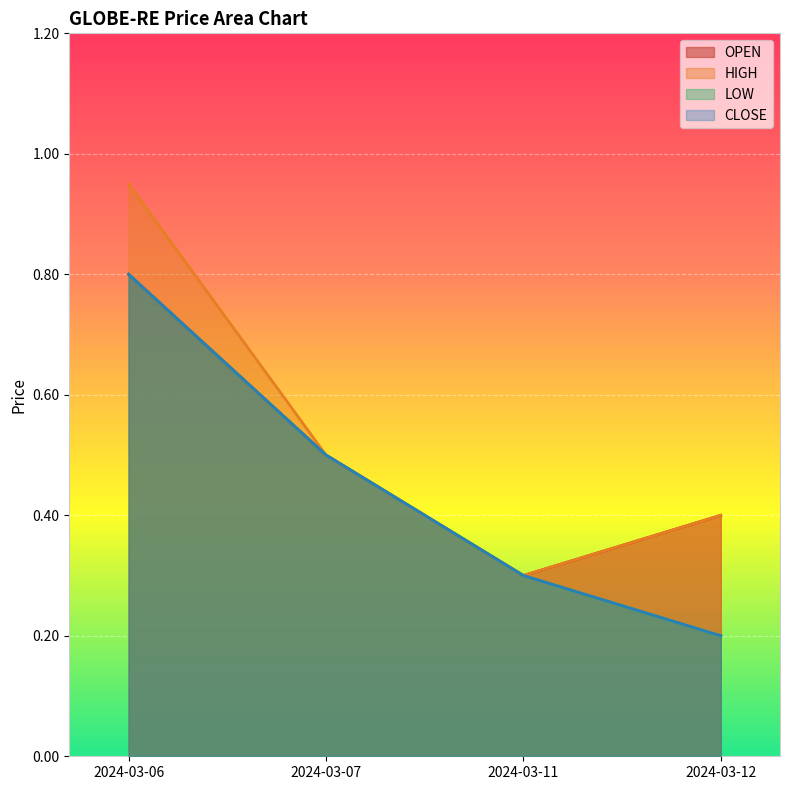

How many LOW values are between 0 and 1?

4